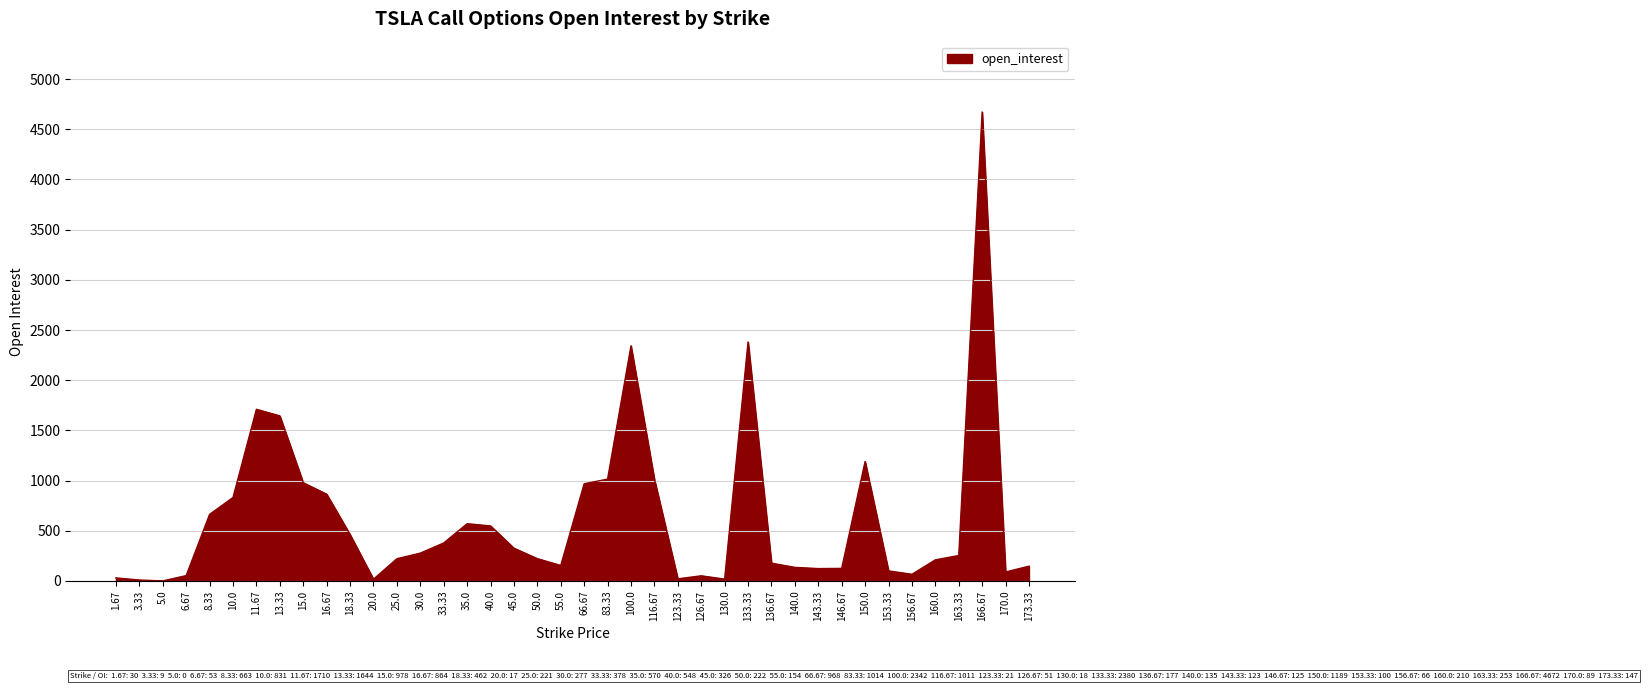

What is the difference between the maximum and minimum values?

4672